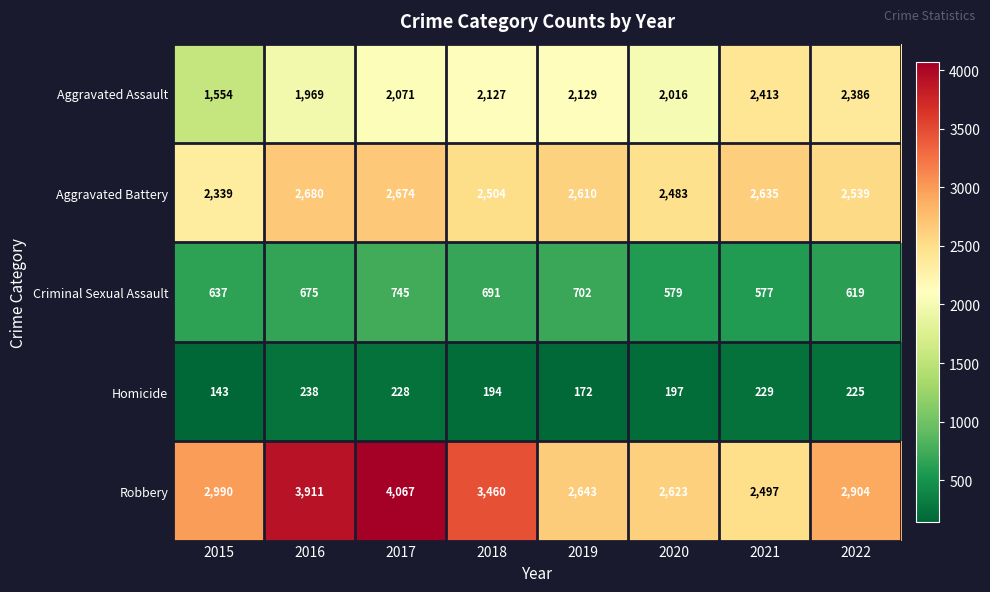

How many categories are shown in the chart?

8